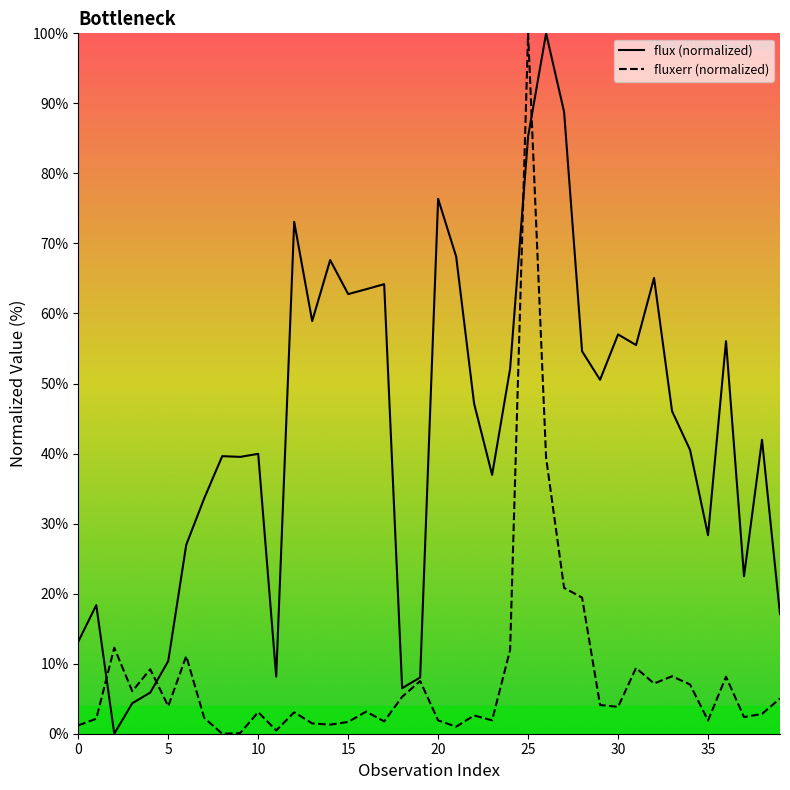

Which series ends up on top after the final intersection of flux (normalized) and fluxerr (normalized)?

flux (normalized)